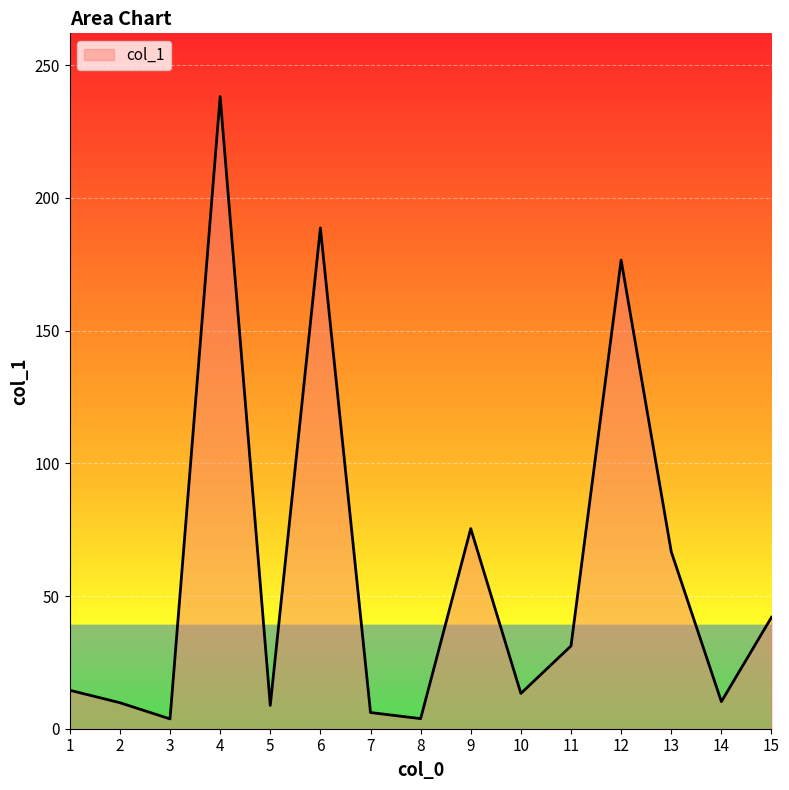

At which label is the value closest to 120?

9